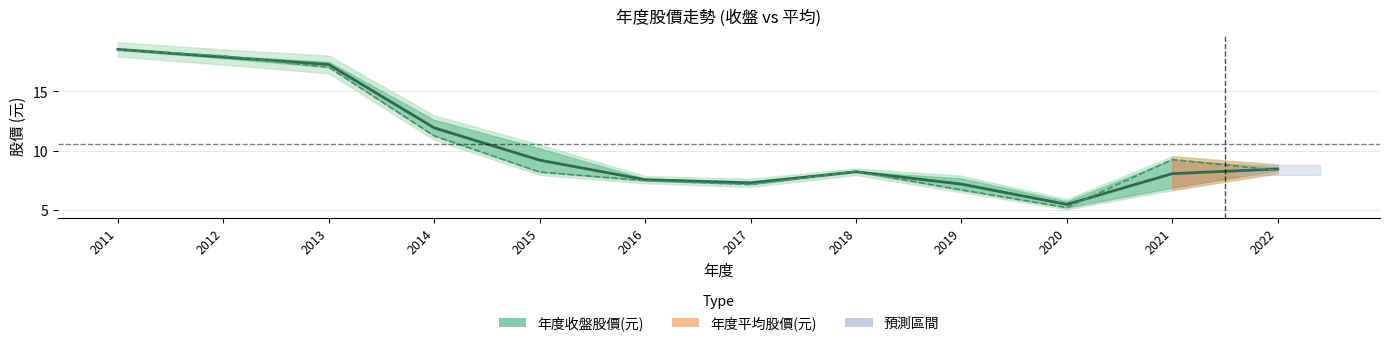

Is it true that 年度收盤股價(元) equals 11.2 at 2021?

False